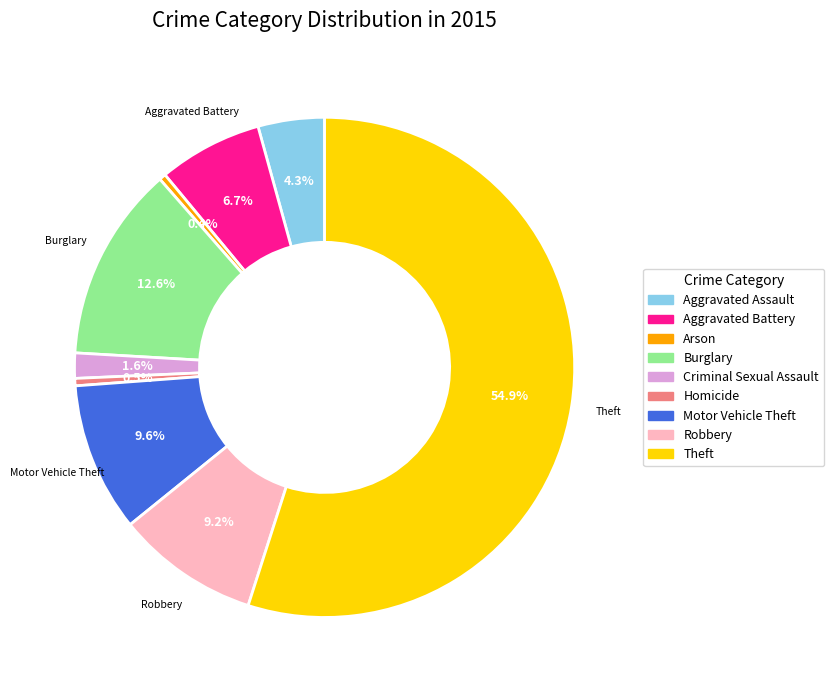

Which slice is the largest?

Theft